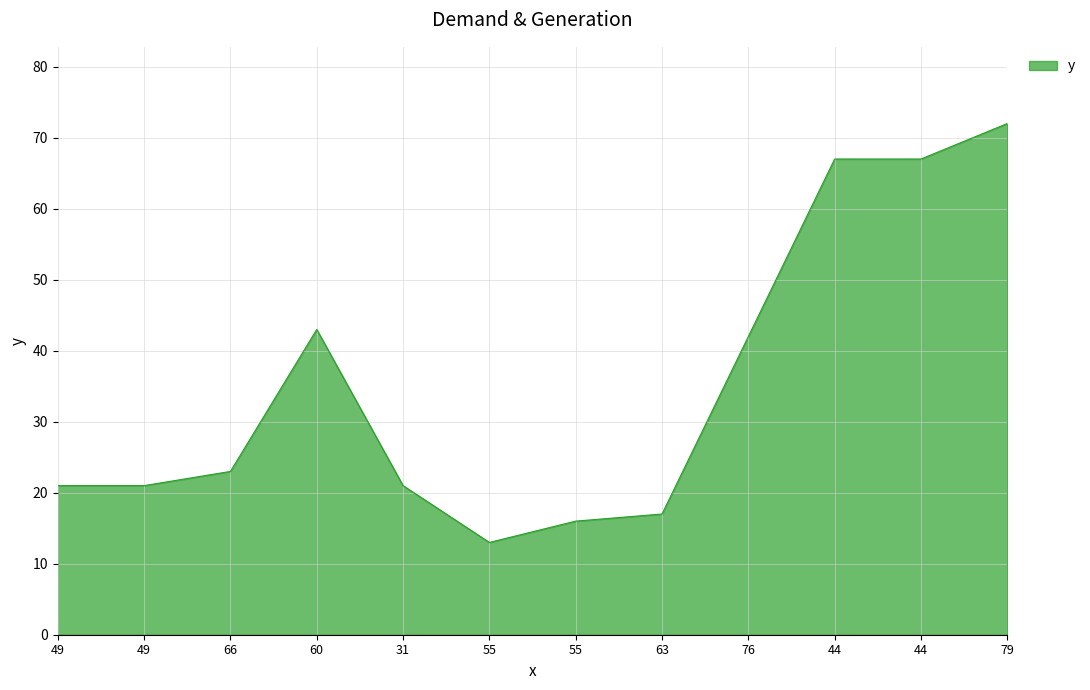

Rank the categories by value from lowest to highest.

55, 55, 63, 49, 49, 31, 66, 76, 60, 44, 44, 79